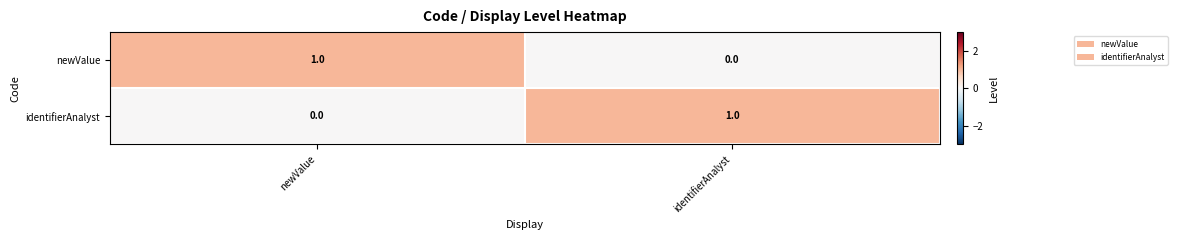

Reading right to left, what are all the values shown in this chart?

newValue: identifierAnalyst=0	newValue=1
identifierAnalyst: identifierAnalyst=1	newValue=0